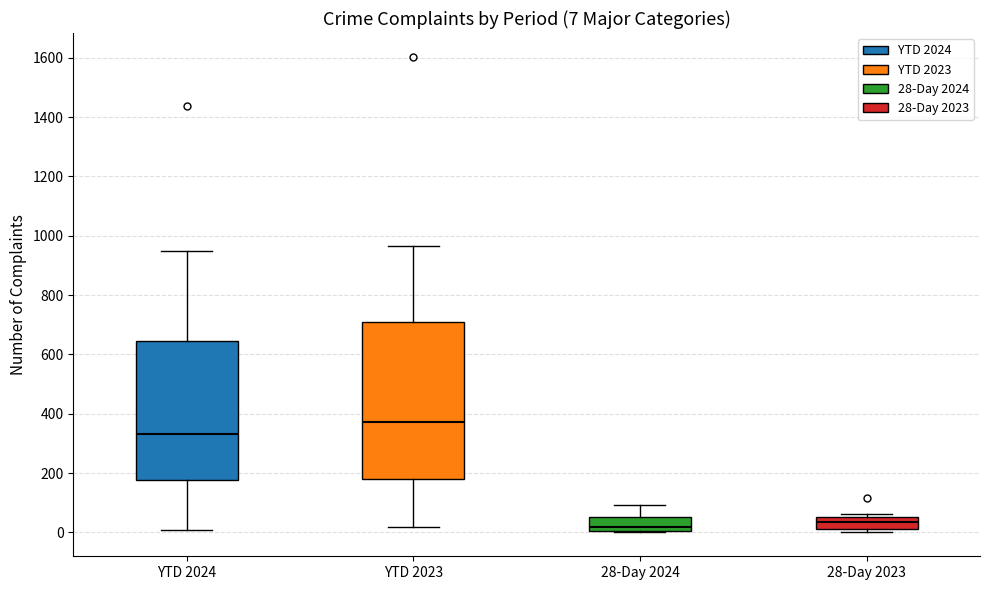

Which box is the tallest, from its lower edge to its upper edge?

YTD 2023